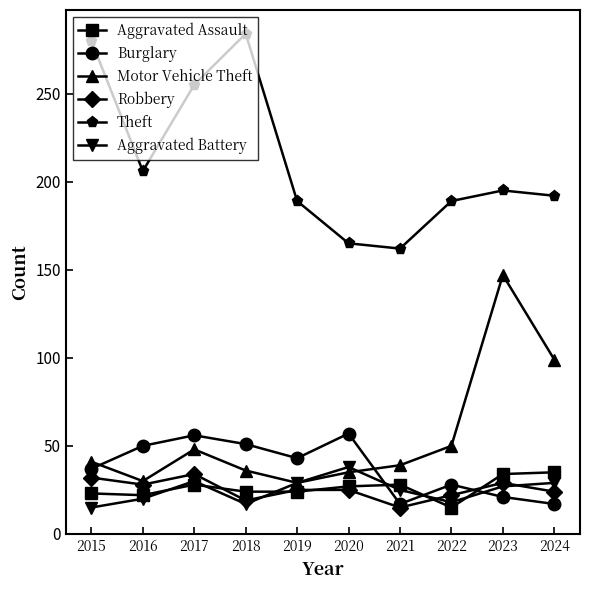

What is the total value across all series at 2019?

339